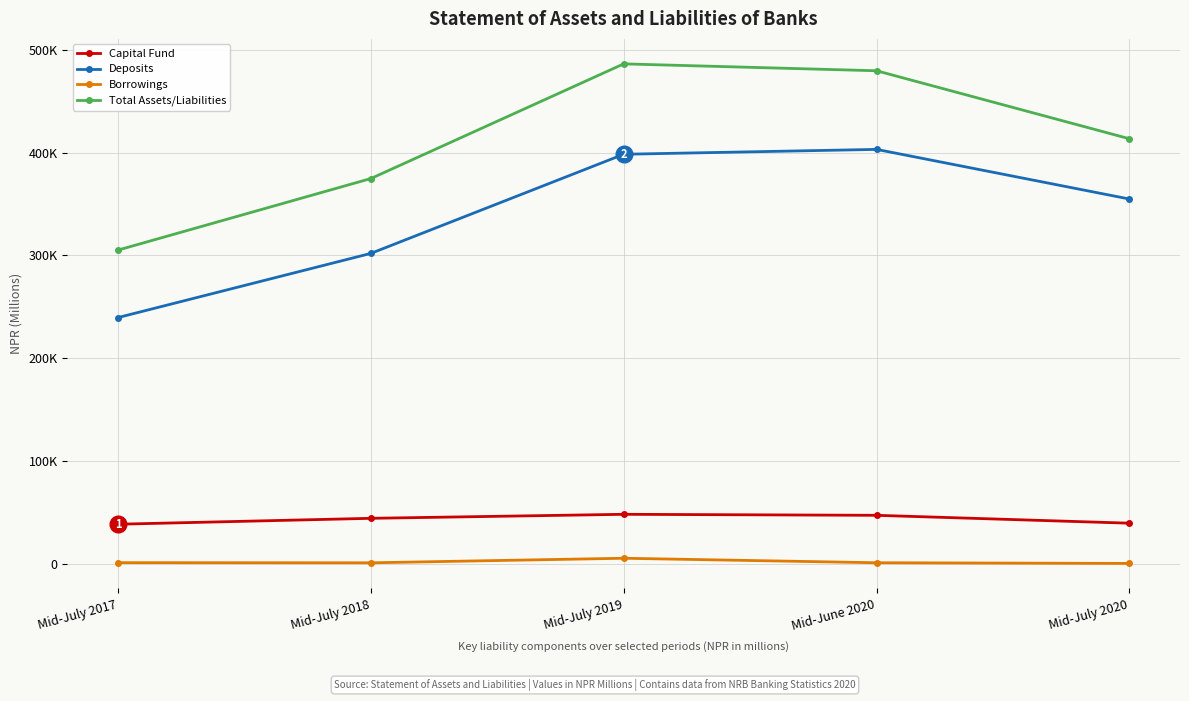

What are all the series names shown in the legend?

Capital Fund, Deposits, Borrowings, Total Assets/Liabilities